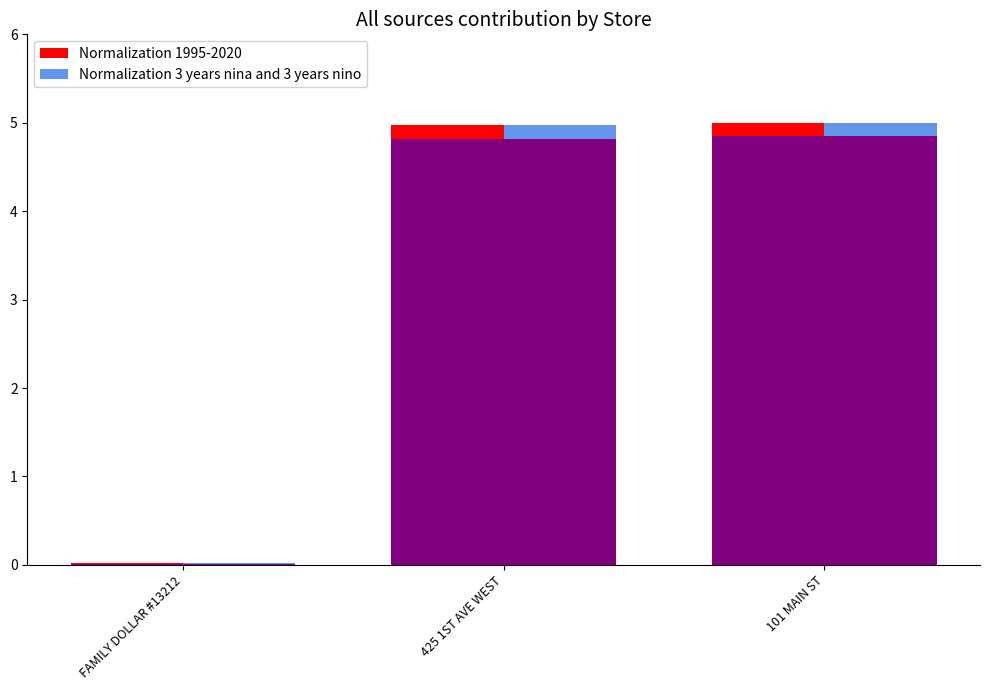

Rank the series at 425 1ST AVE WEST from highest to lowest value.

Normalization 1995-2020, Normalization 3 years nina and 3 years nino